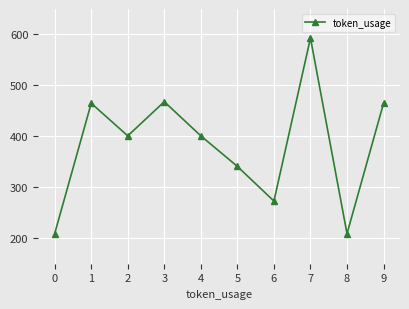

What is the smallest value displayed?

209